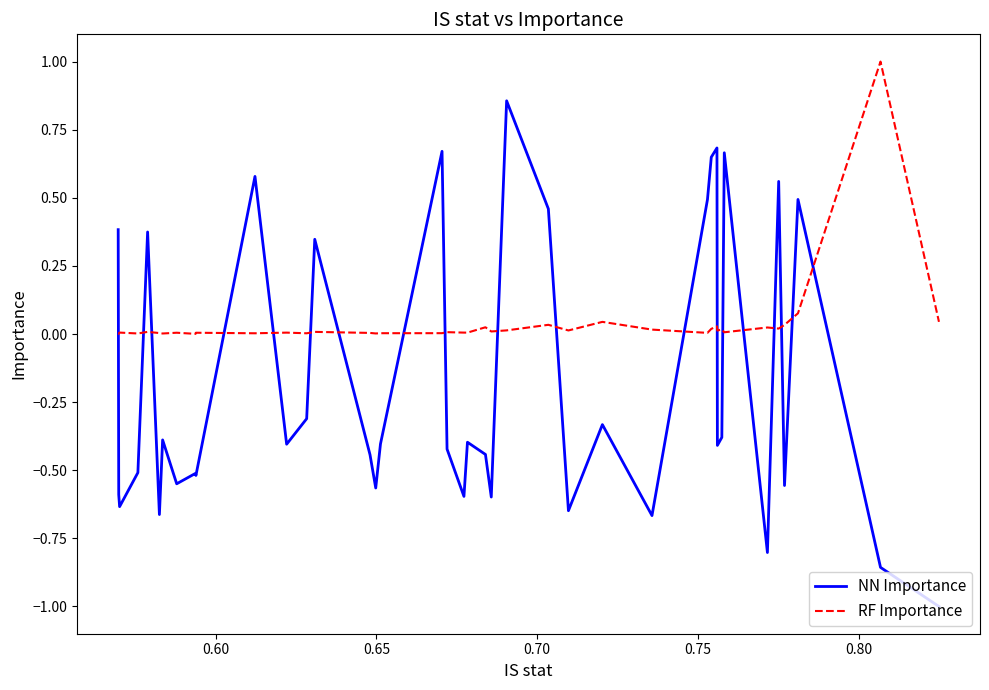

True or false: NN Importance has more than 2 interior local peaks.

True